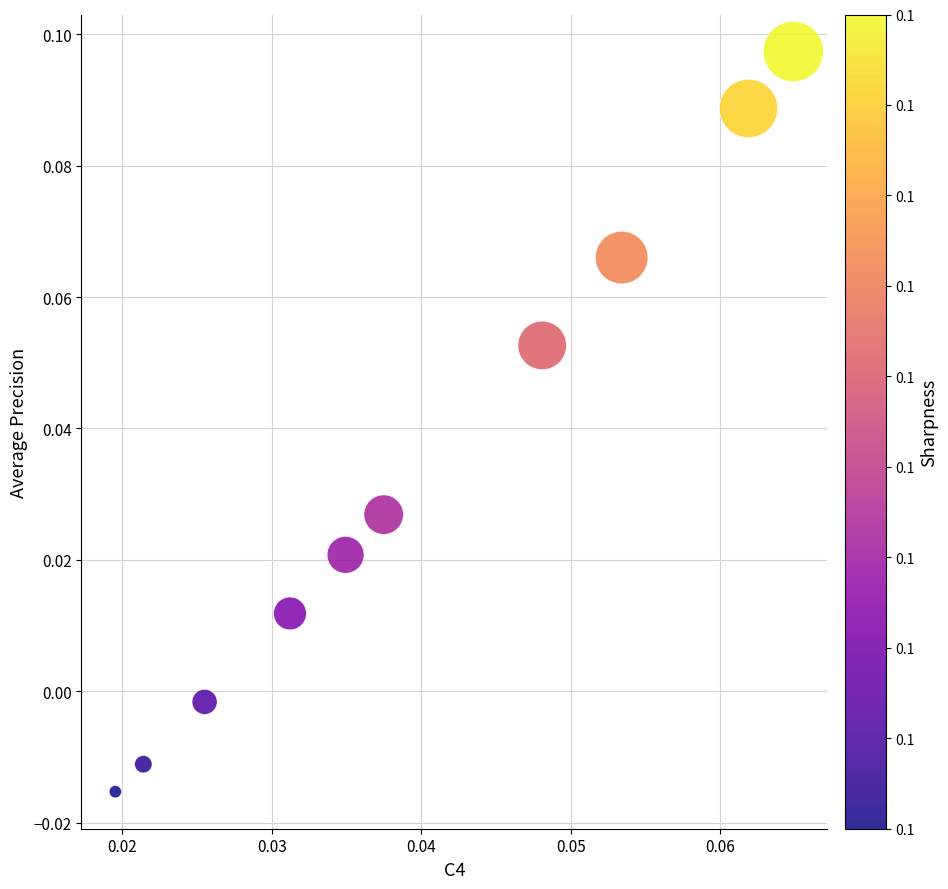

How many points are shown in the scatter plot?

10